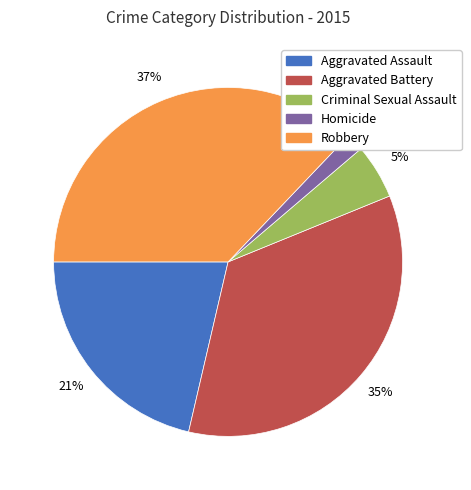

Is there a majority slice in this chart?

No